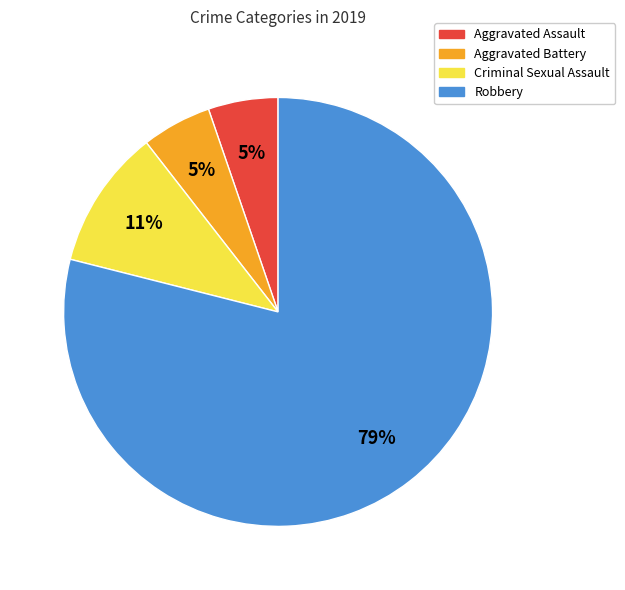

How many slices are in this pie chart?

4